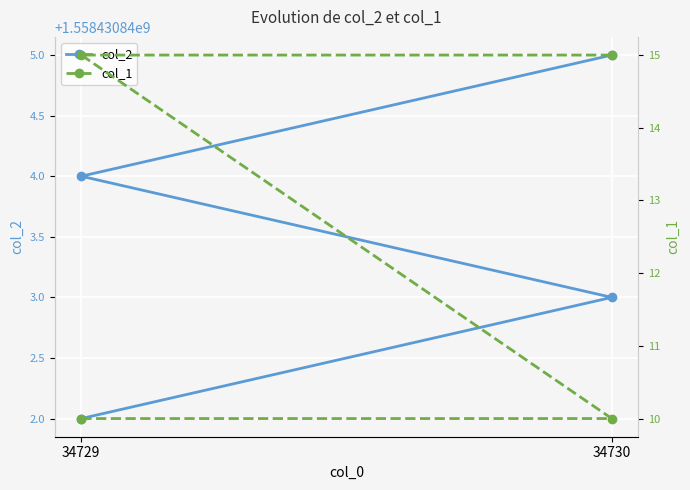

Is it true that col_1 equals 13 at 34730?

False